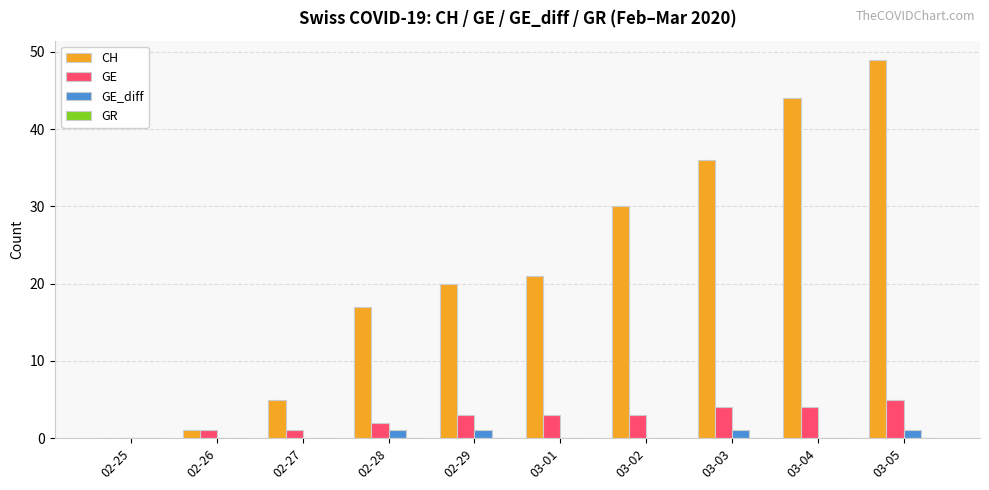

Is it true that GE_diff equals 0 at 02-27?

True